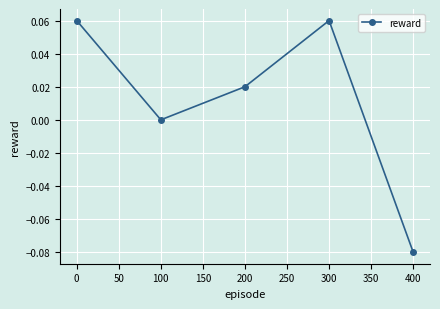

At which category does the data reach its first local peak?

300